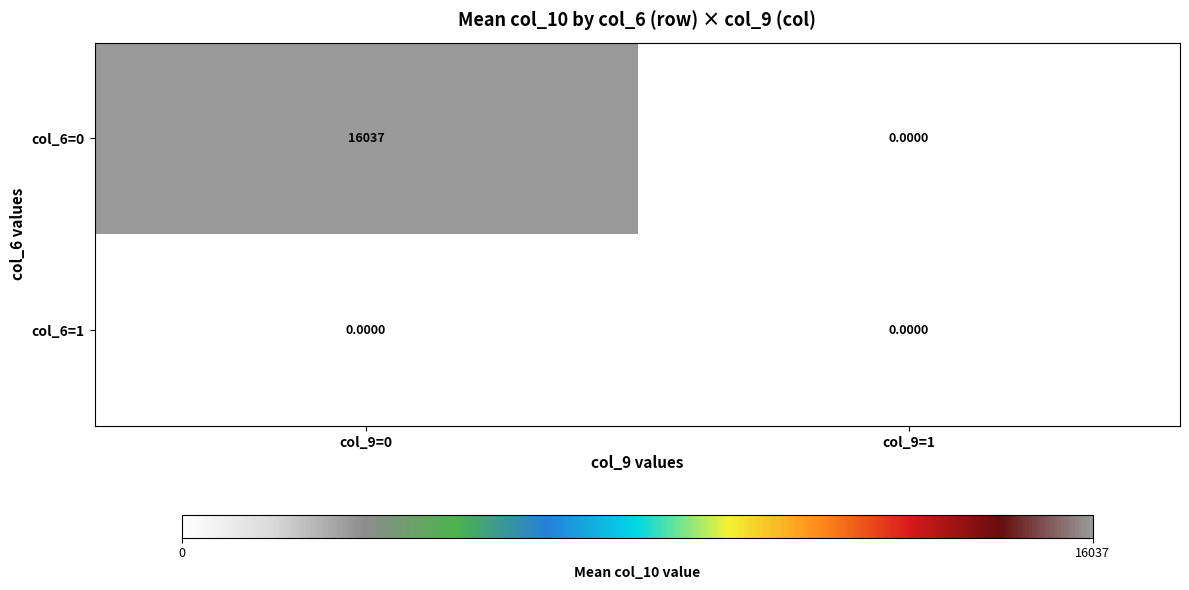

List the series in order of their peak value, highest first.

col_6=0, col_6=1